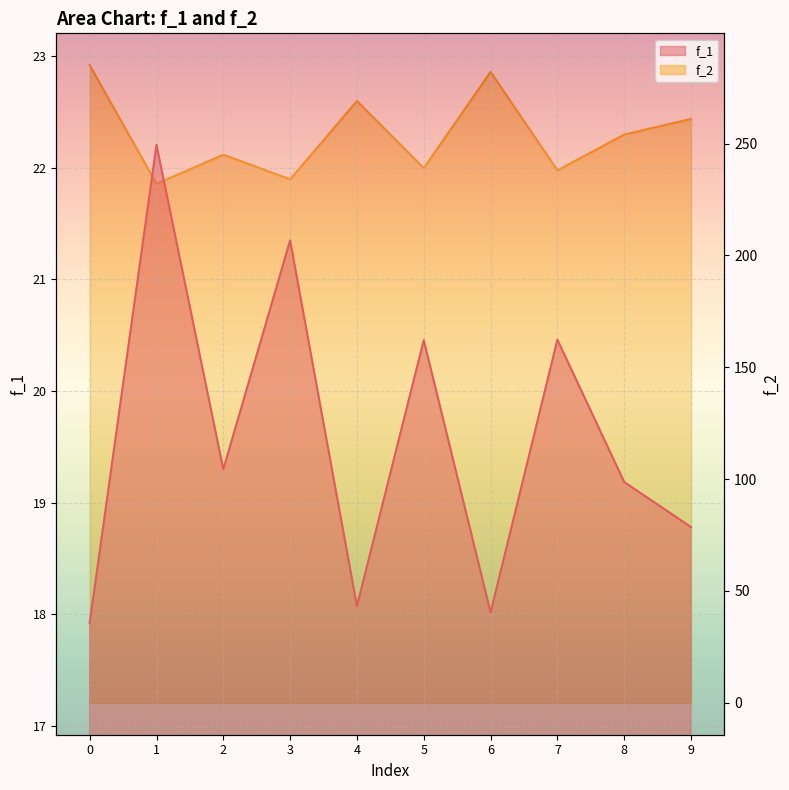

At 4, list the series in order from smallest to largest.

f_1, f_2